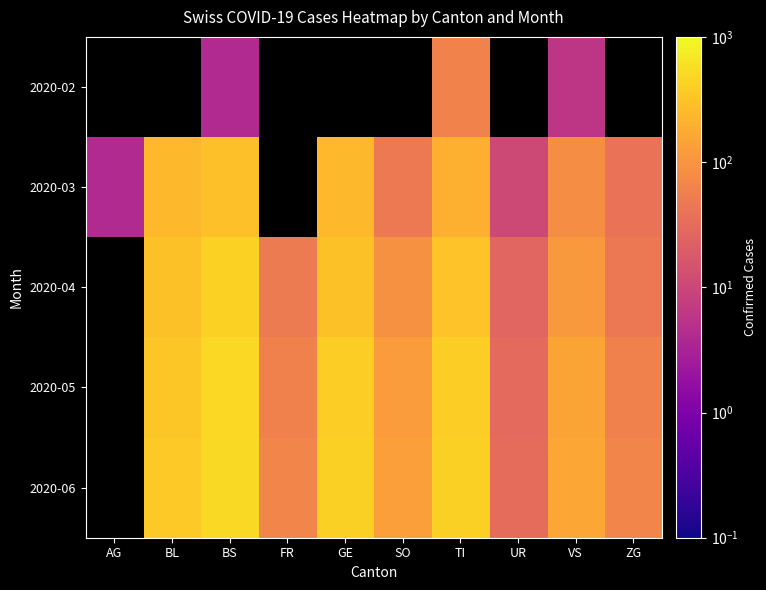

How many data points in 2020-05 are above 150?

4